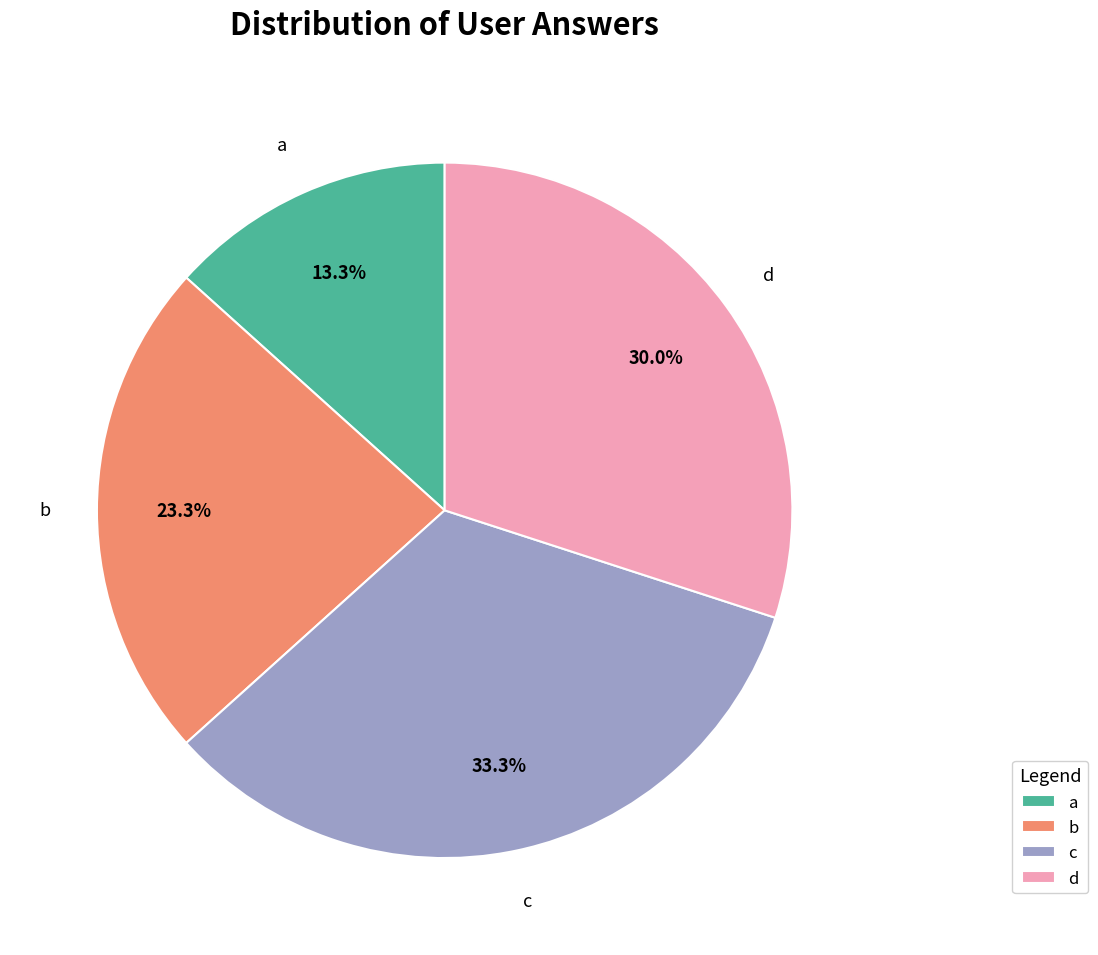

What is the smallest slice in the pie chart?

a